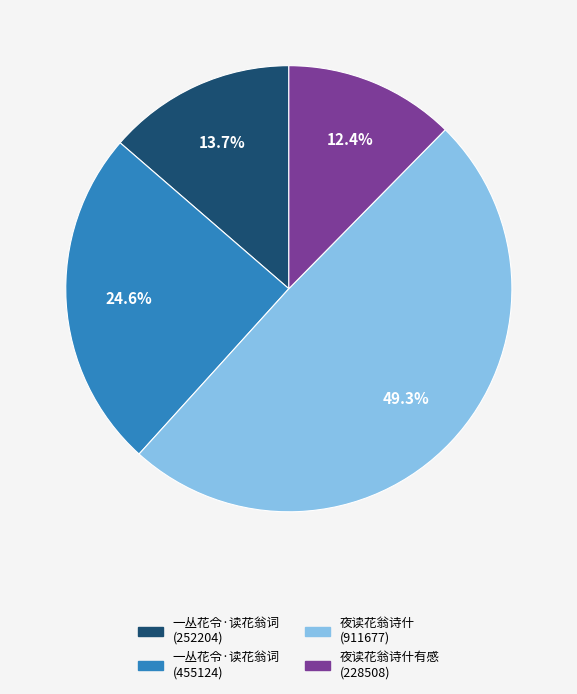

What is the smallest slice in the pie chart?

夜读花翁诗什有感 (228508)